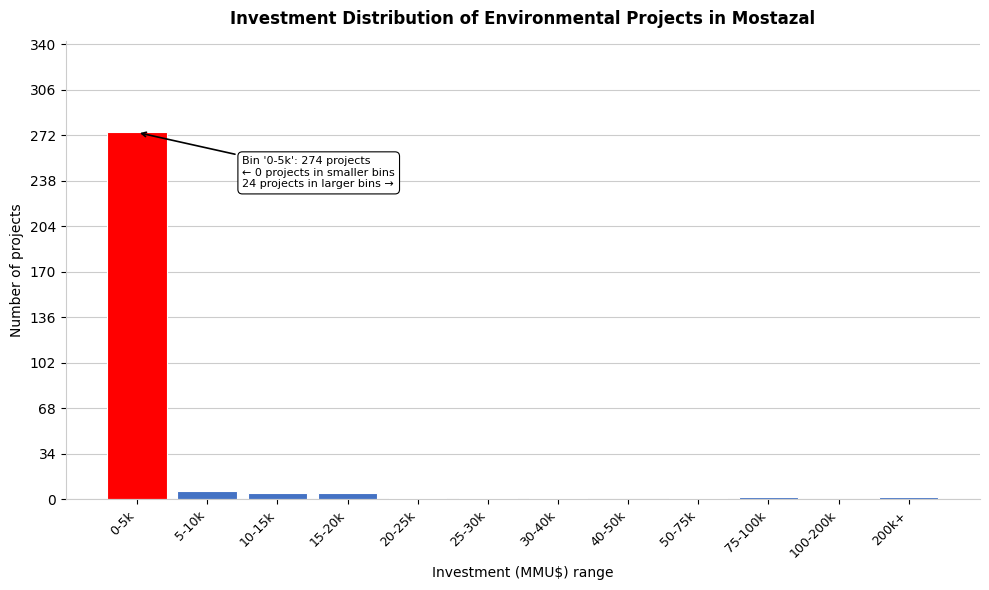

Which label corresponds to the largest value in the chart?

0-5k